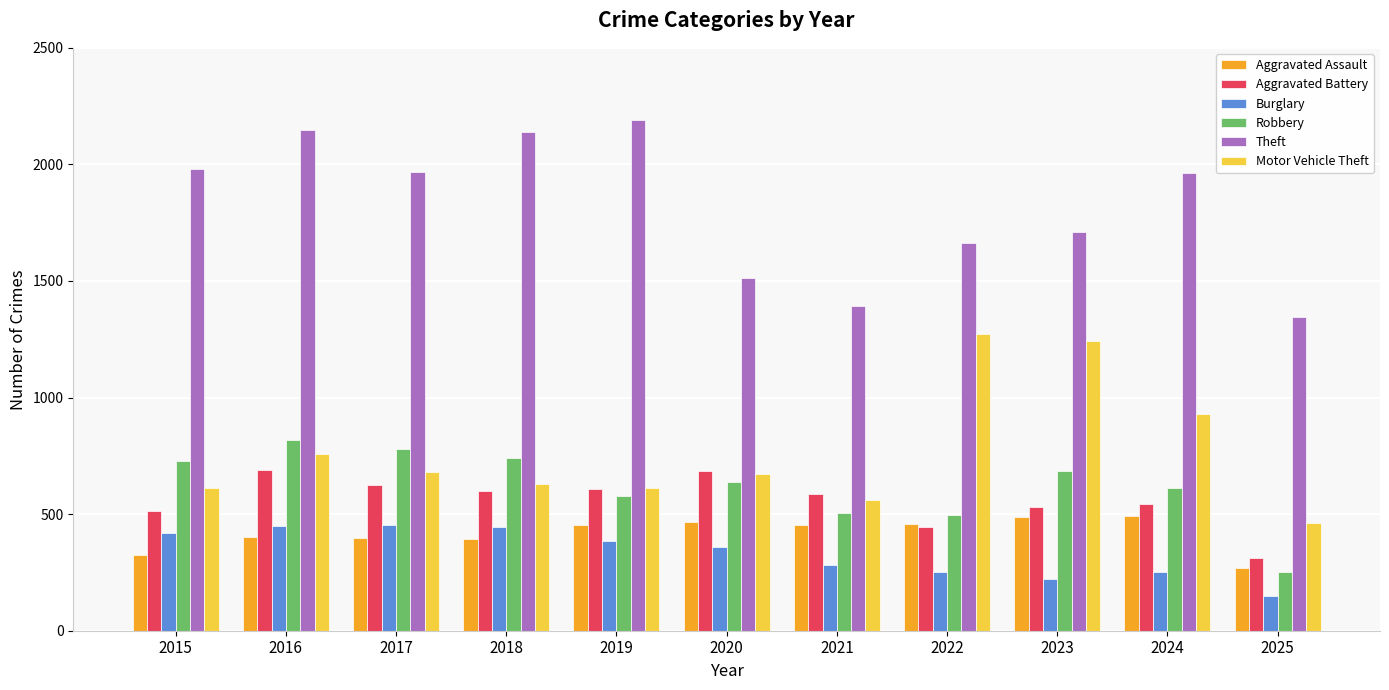

Rank the series by their maximum value, from lowest to highest.

Burglary, Aggravated Assault, Aggravated Battery, Robbery, Motor Vehicle Theft, Theft